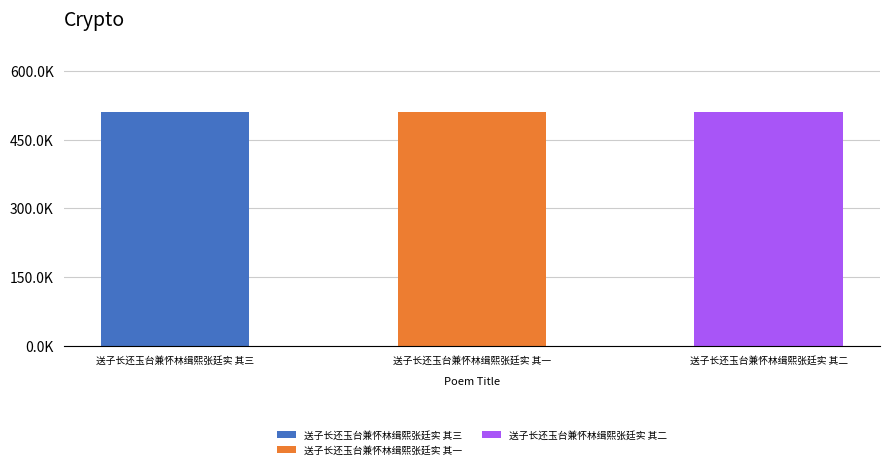

What is the greatest value displayed?

510377